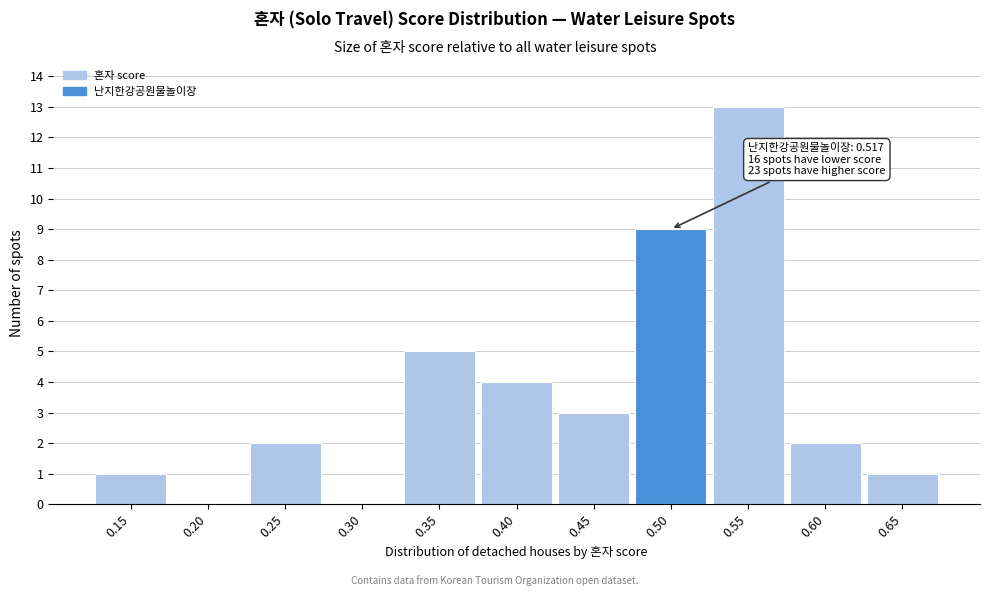

Reading left to right, extract all data points from this chart.

0.15=1	0.20=0	0.25=2	0.30=0	0.35=5	0.40=4	0.45=3	0.50=9	0.55=13	0.60=2	0.65=1